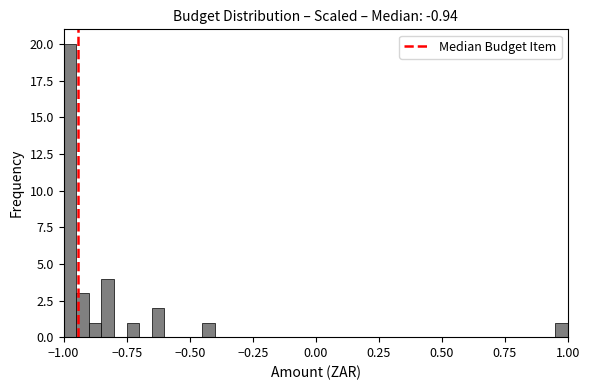

Around what value on the x-axis is the tallest bar? Give the approximate position of its centre, as read against the axis.

-0.95